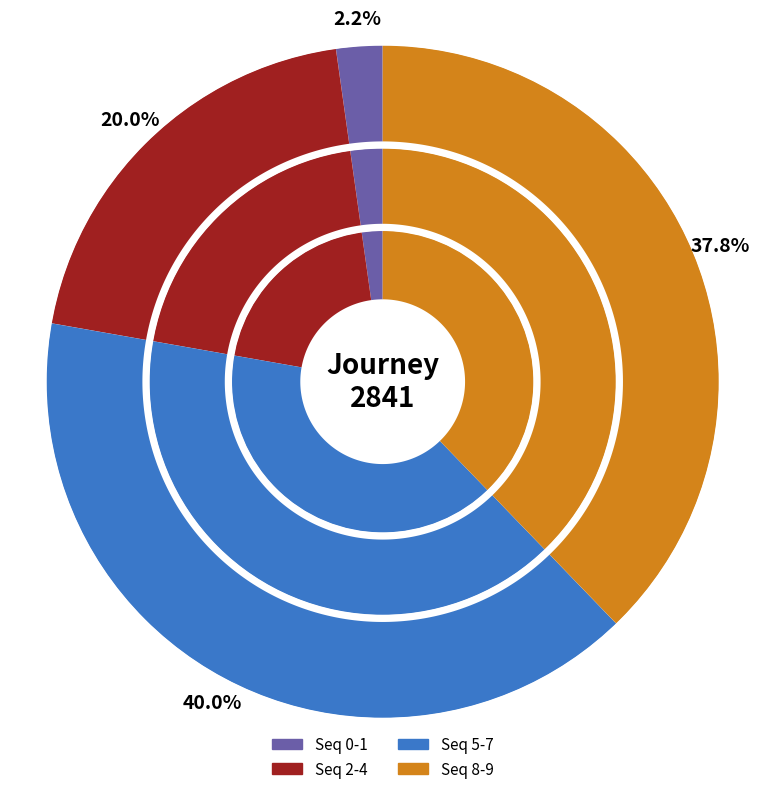

What percentage is NOT represented by 1?

97.8%